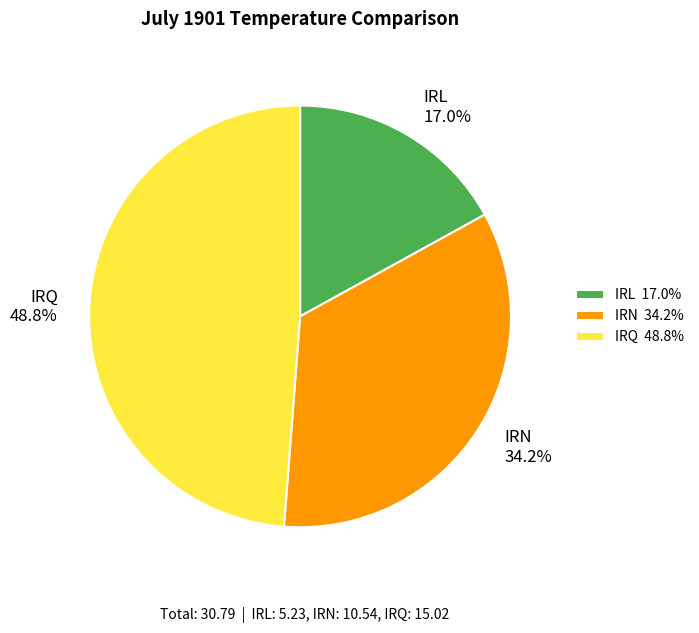

Is it true that IRQ is 49% of the pie?

True